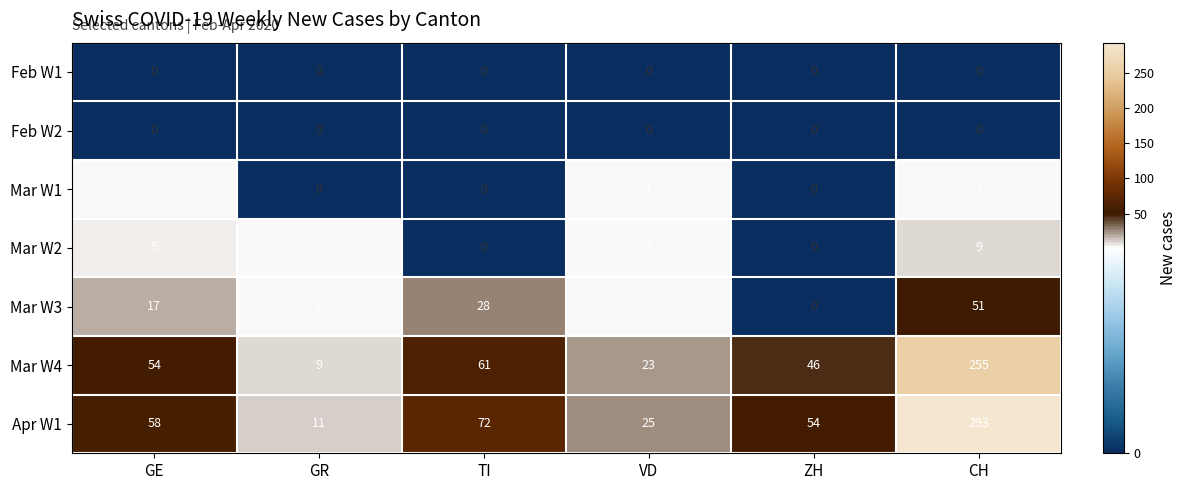

Which series has the largest total across all categories?

Apr W1